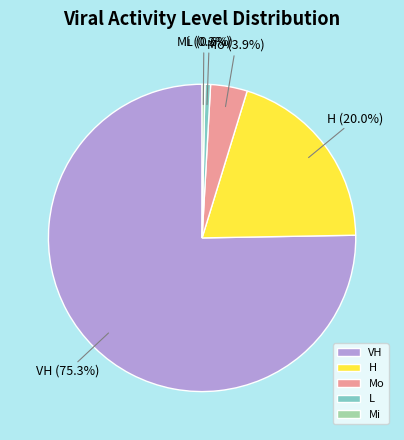

Is Mi the majority of the pie?

No